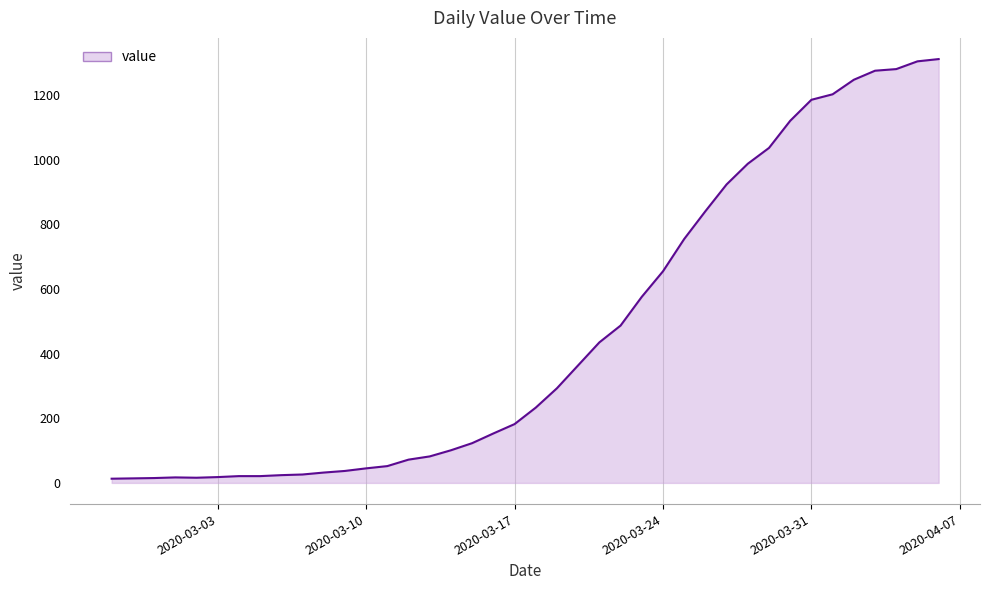

What is the greatest value displayed?

1312